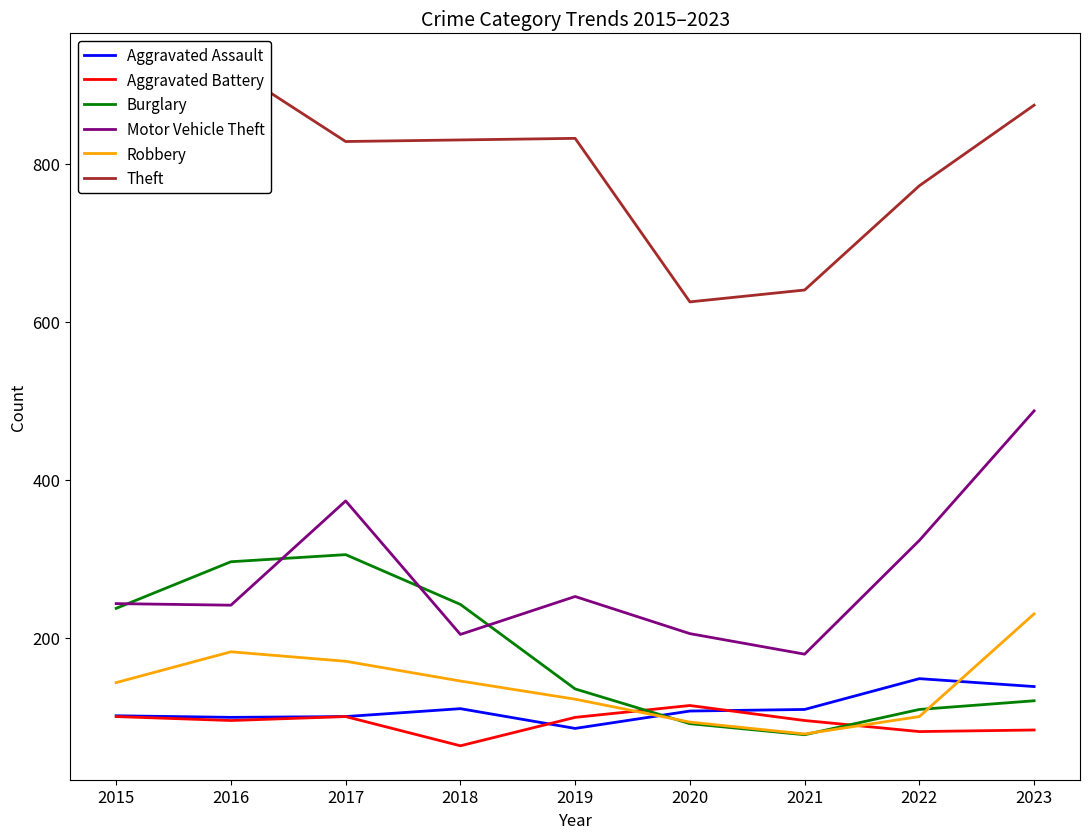

Which series changed the most between 2018 and 2020?

Theft